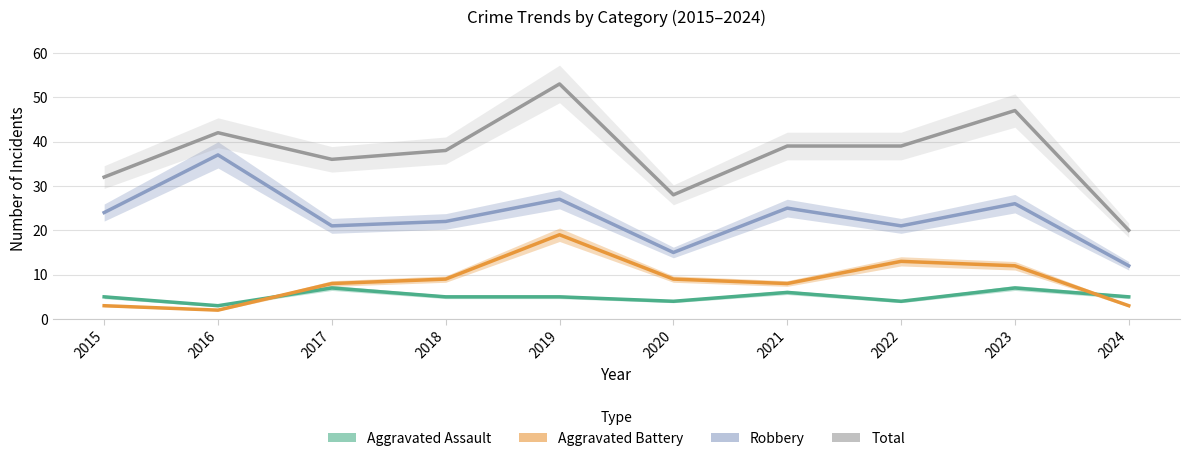

What is the lowest value of the Aggravated Battery series?

2